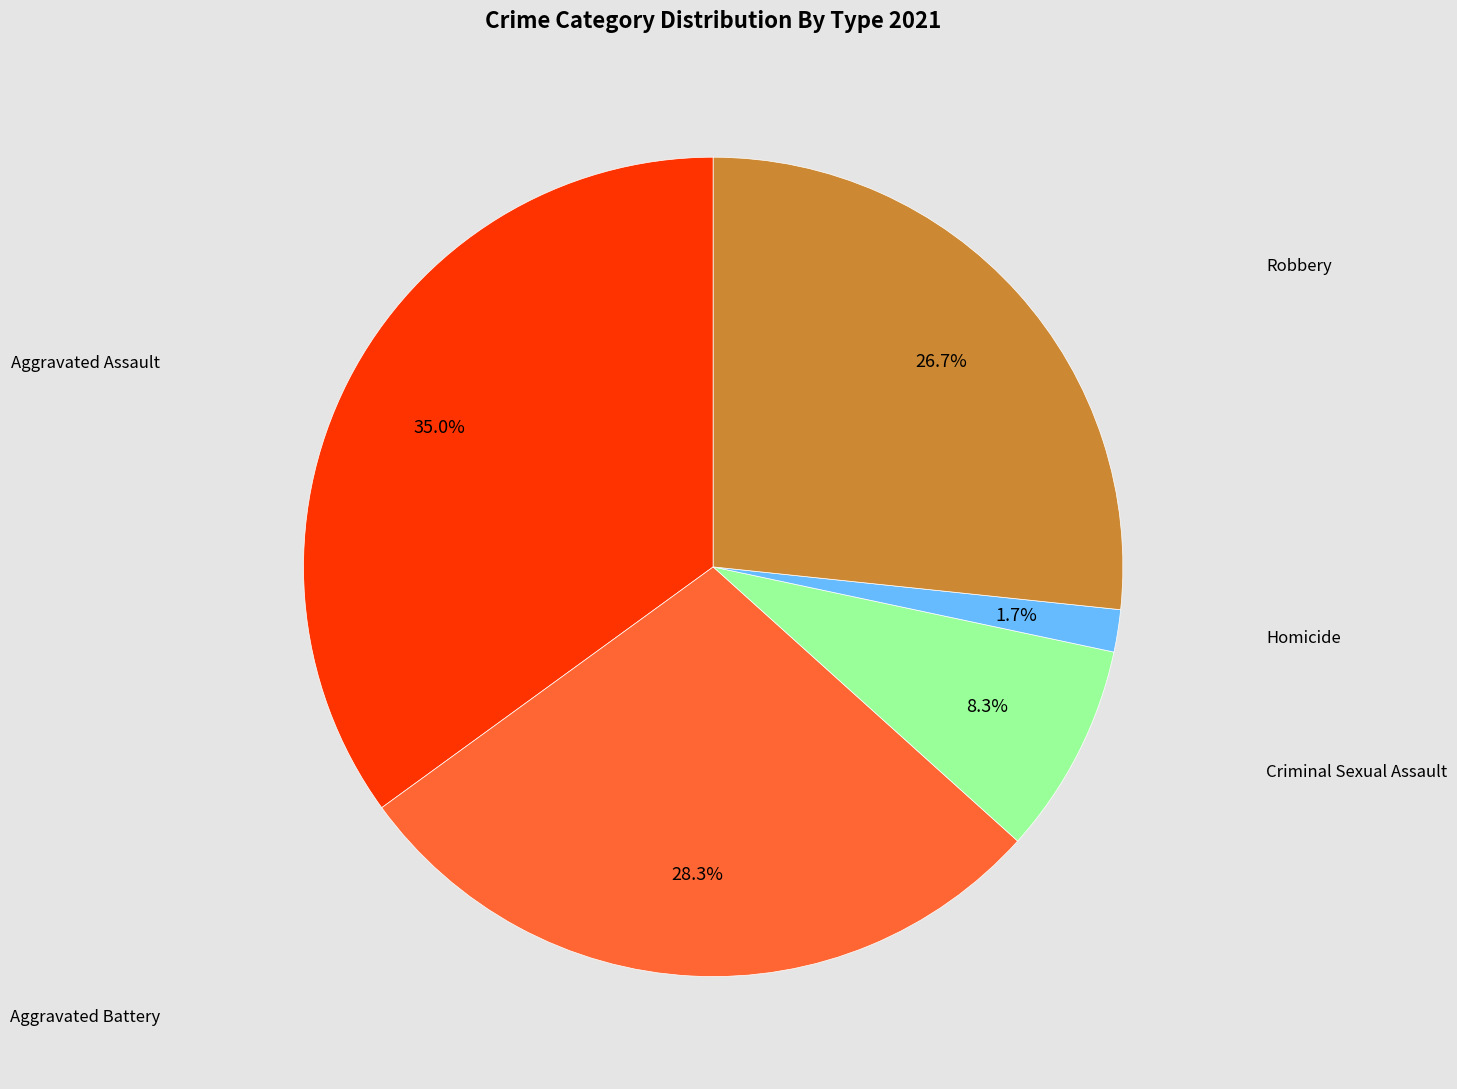

Is there any slice that represents more than half of the pie?

No